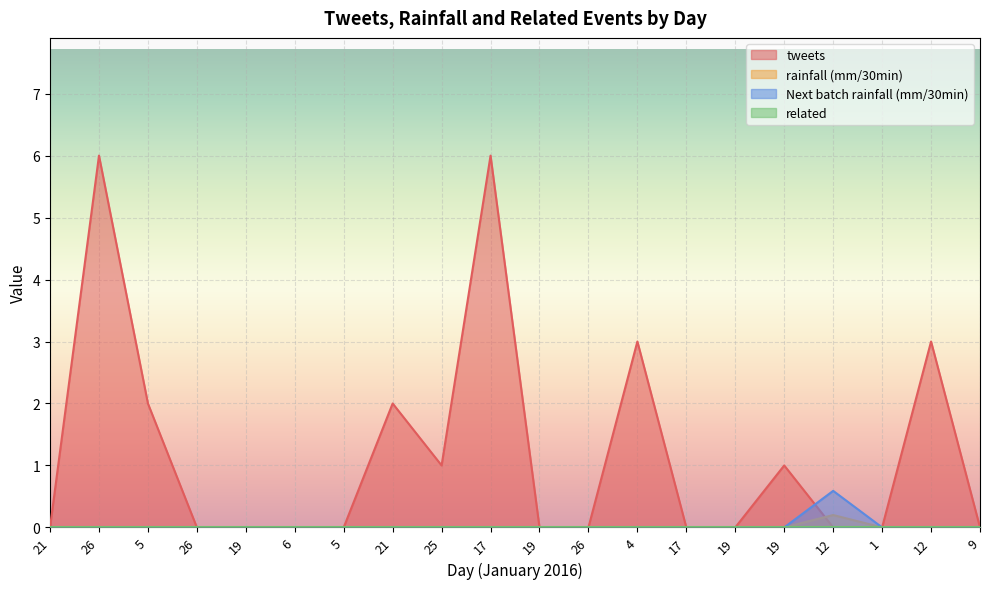

At which category is the sum across all series the highest?

26